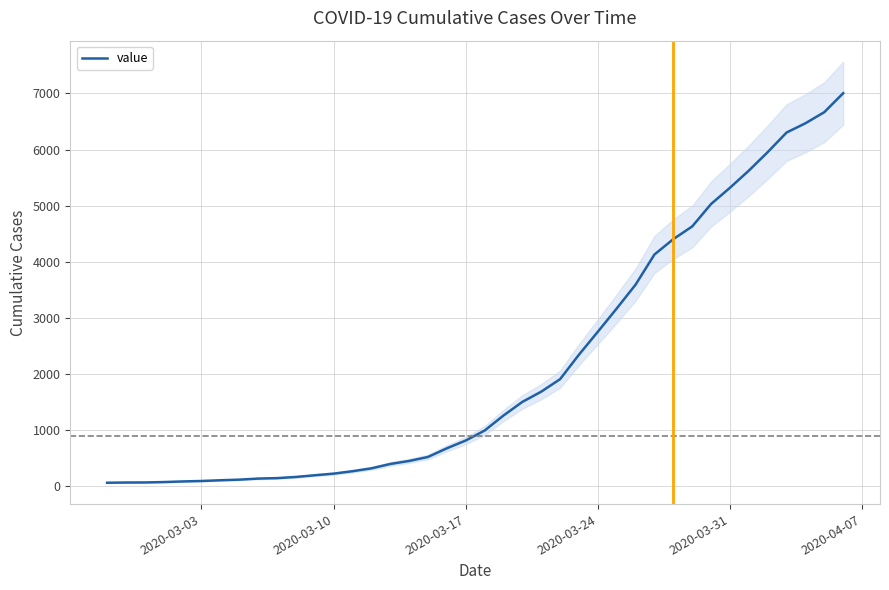

What is the highest value of the value series?

7004